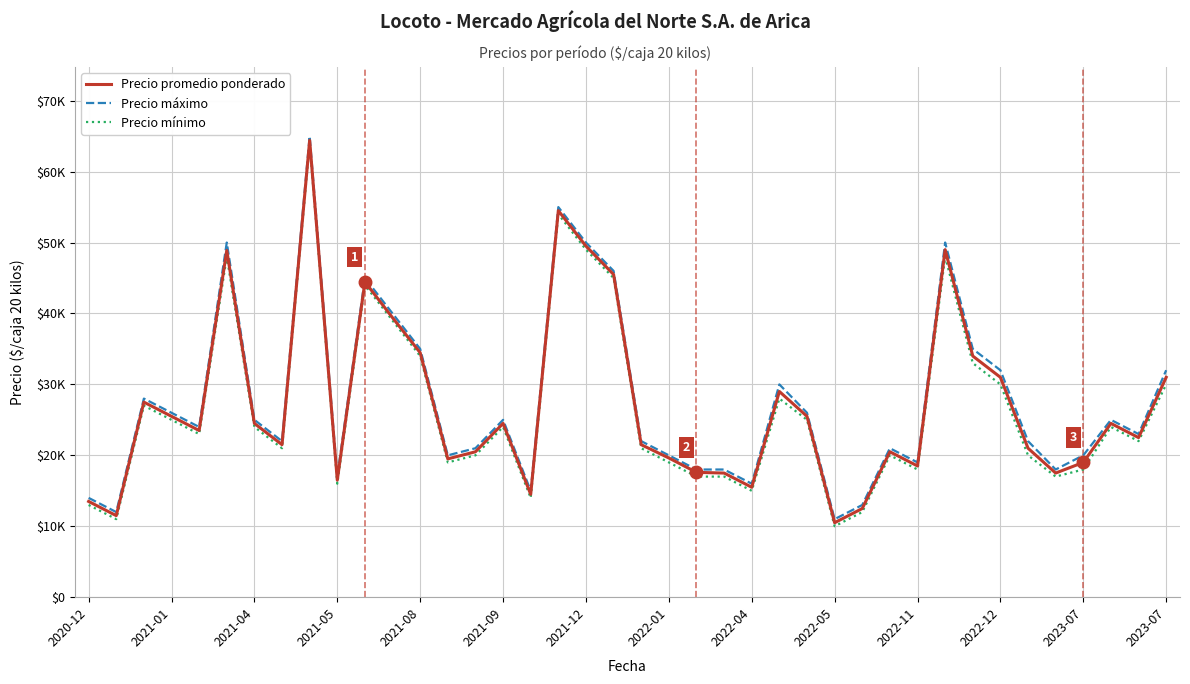

Does the chart have visible grid lines?

Yes